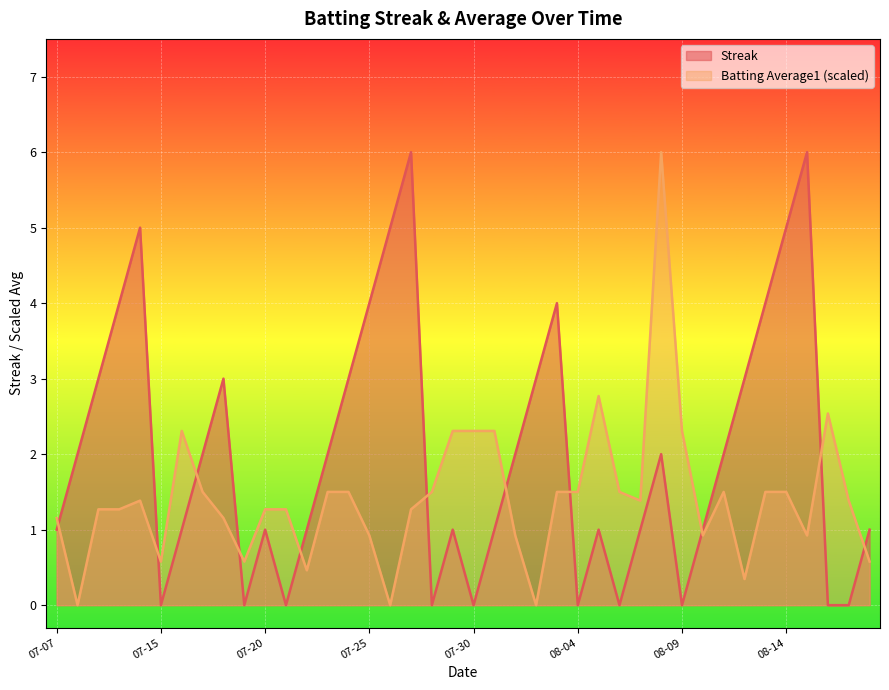

The value of Batting Average1 at 2010-08-17 is 1.4. True or false?

True